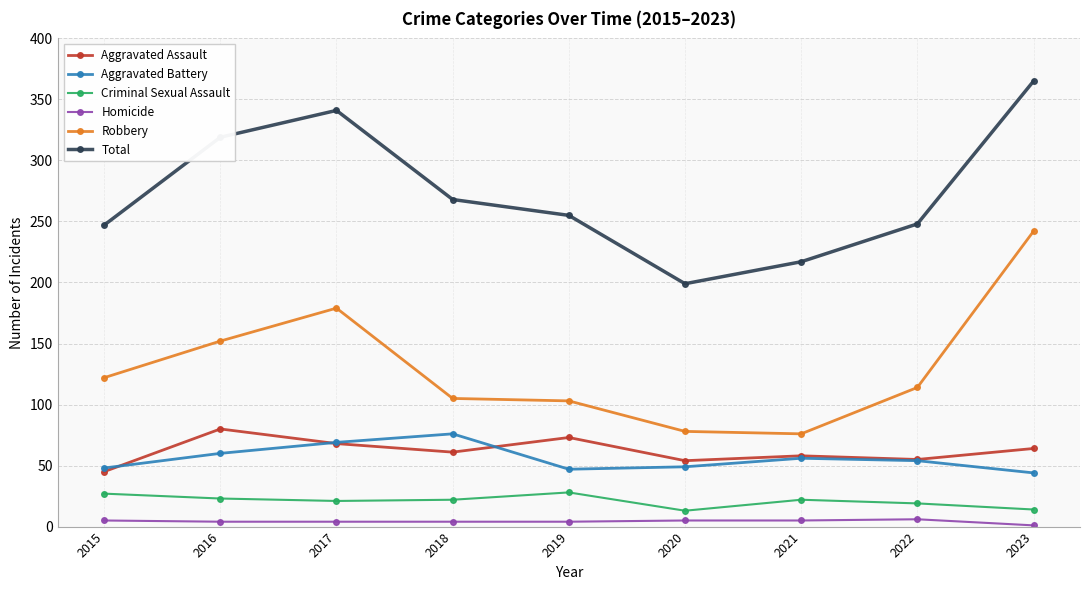

True or false: Aggravated Battery and Total cross at least once.

False